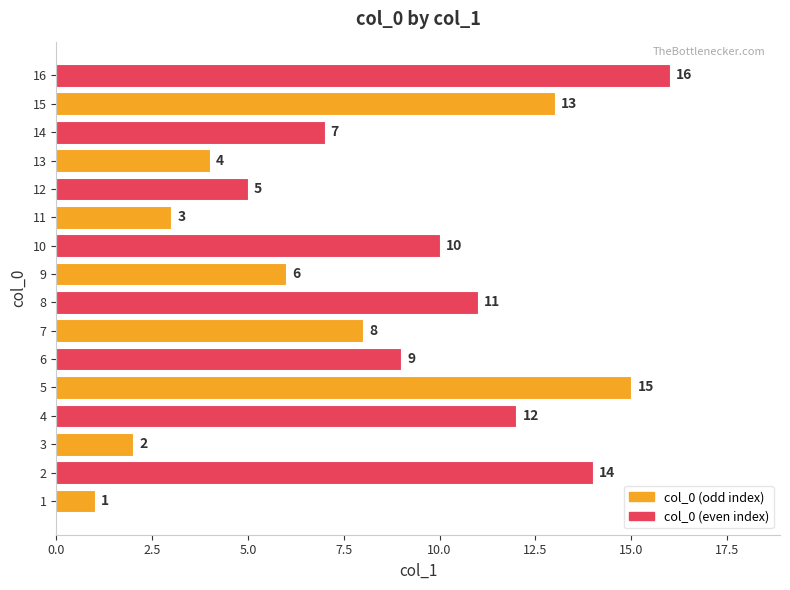

List the labels in order of value, largest first.

16, 5, 2, 15, 4, 8, 10, 6, 7, 14, 9, 12, 13, 11, 3, 1